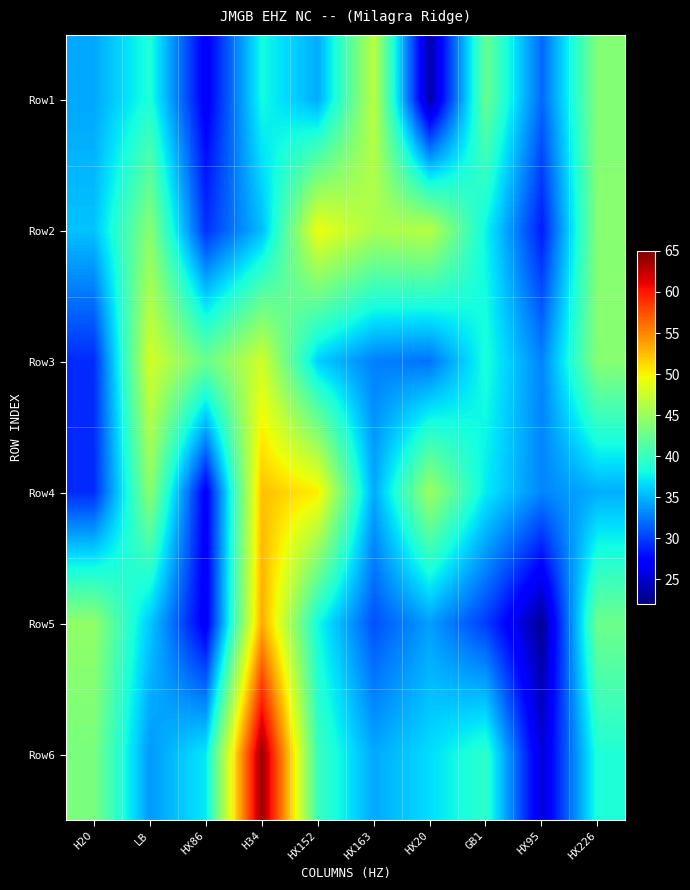

At which category is the sum across all series the highest?

H34